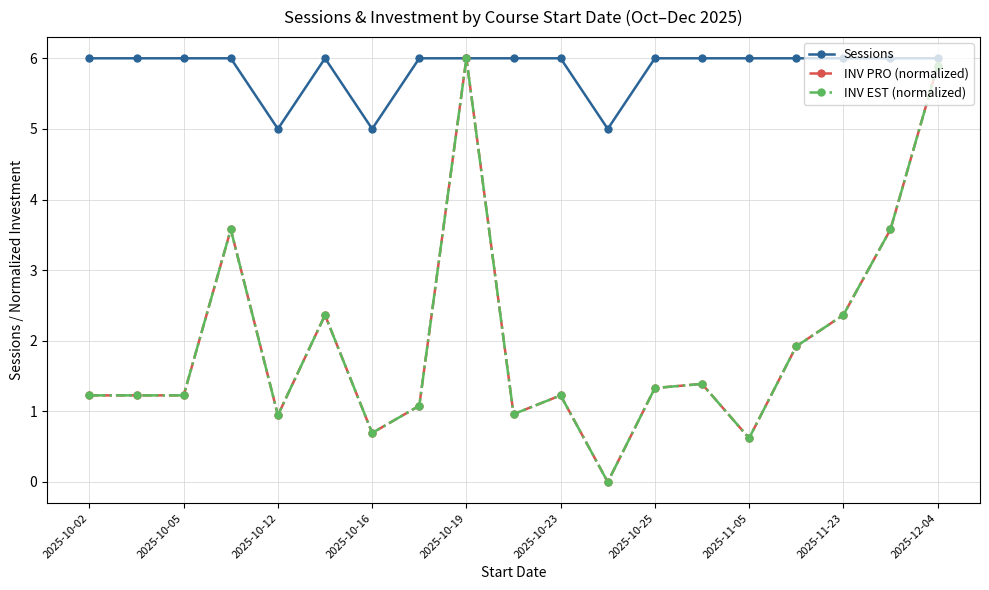

Is this an area chart (filled region under the line)?

No